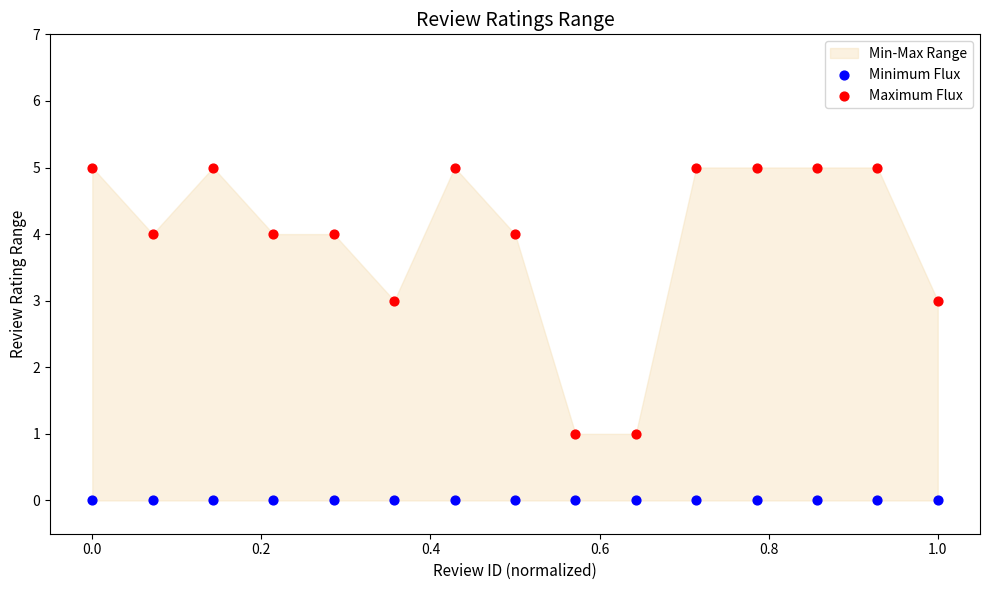

Which series contains the lowest Y value?

Minimum Flux